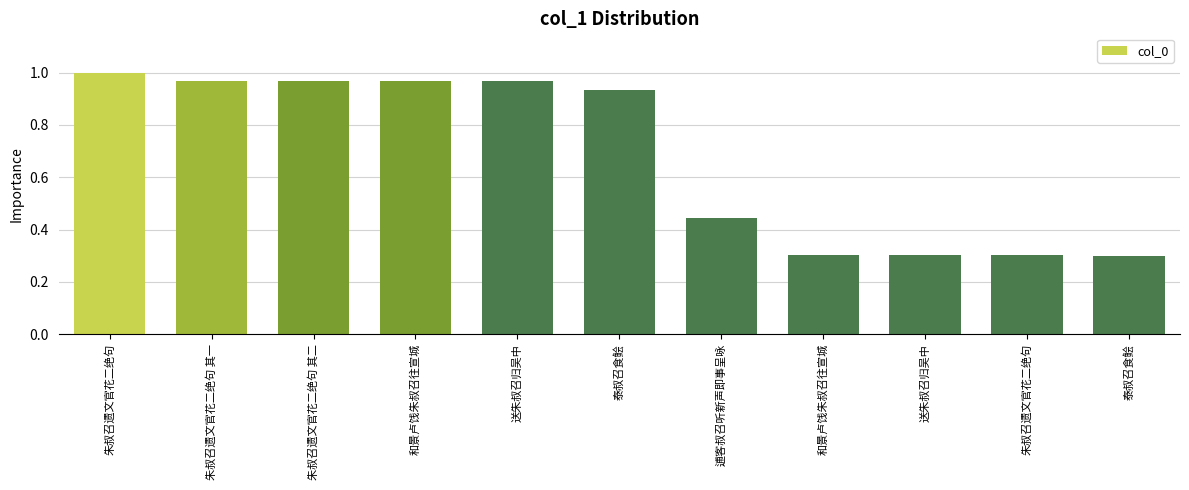

How many data points does each series have?

11